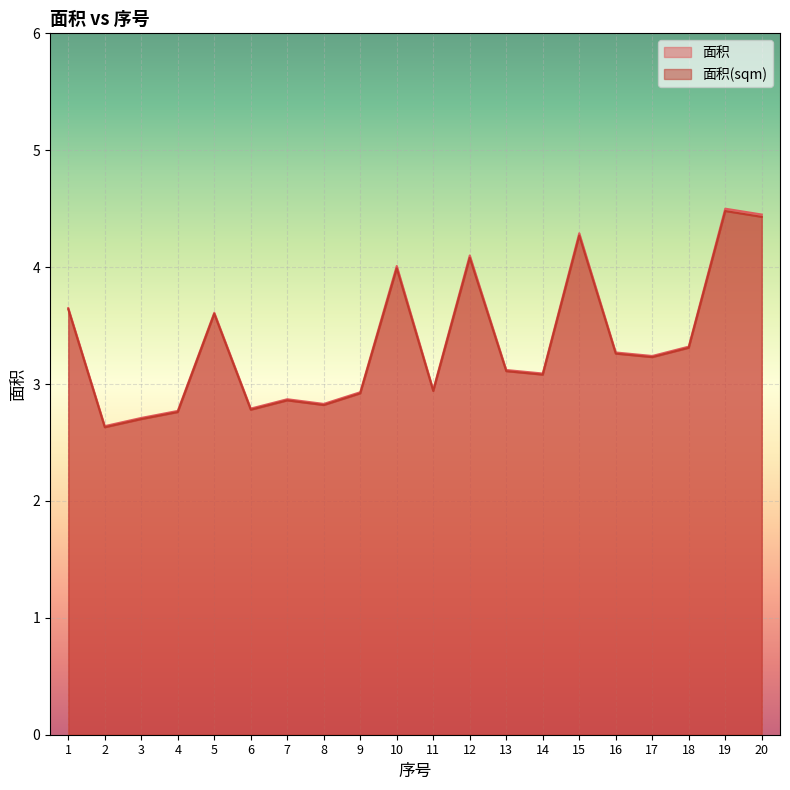

What is the total value across all series at 3?

5.4